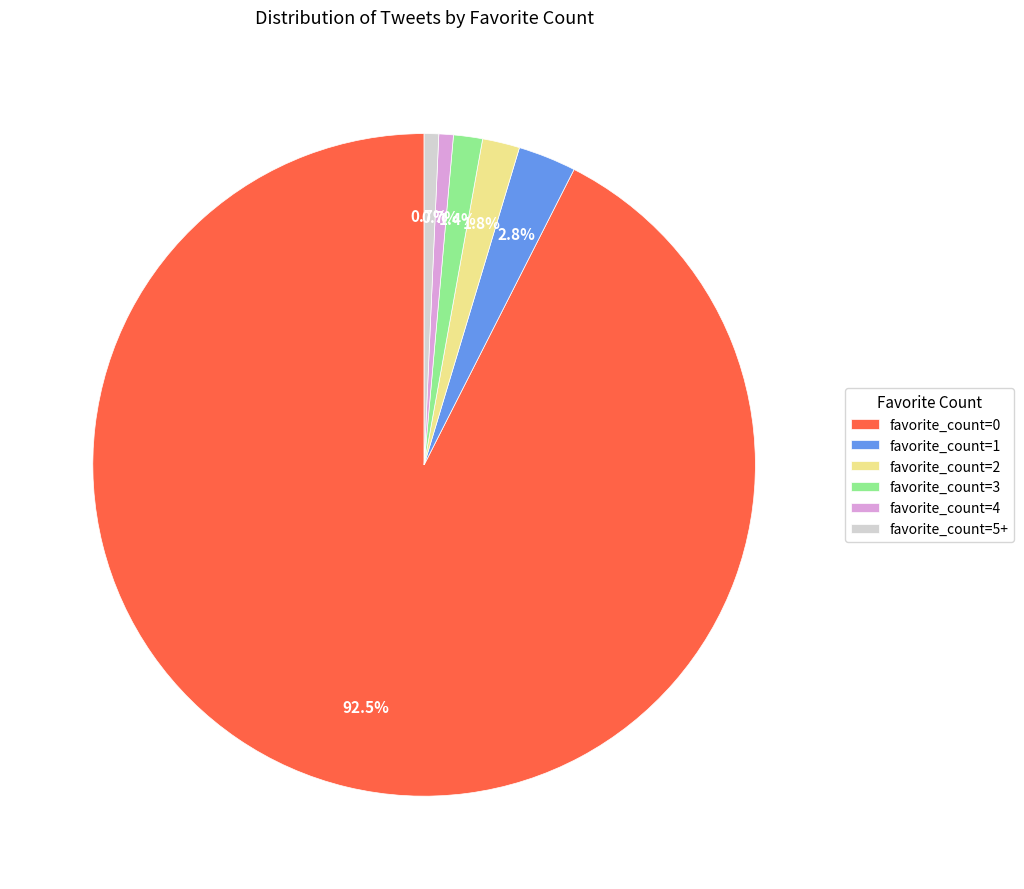

What percentage is the favorite_count=3 slice, to the nearest percent?

1%